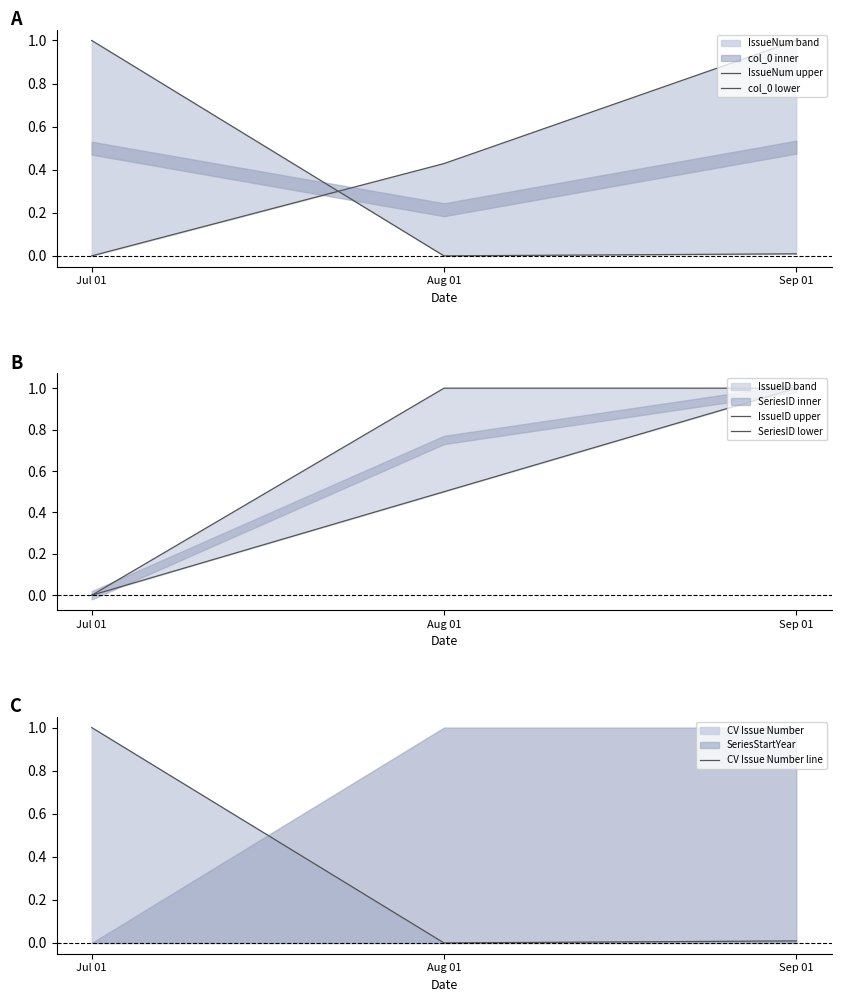

Is it true that IssueNum upper equals 0.0 at Sep 01?

False